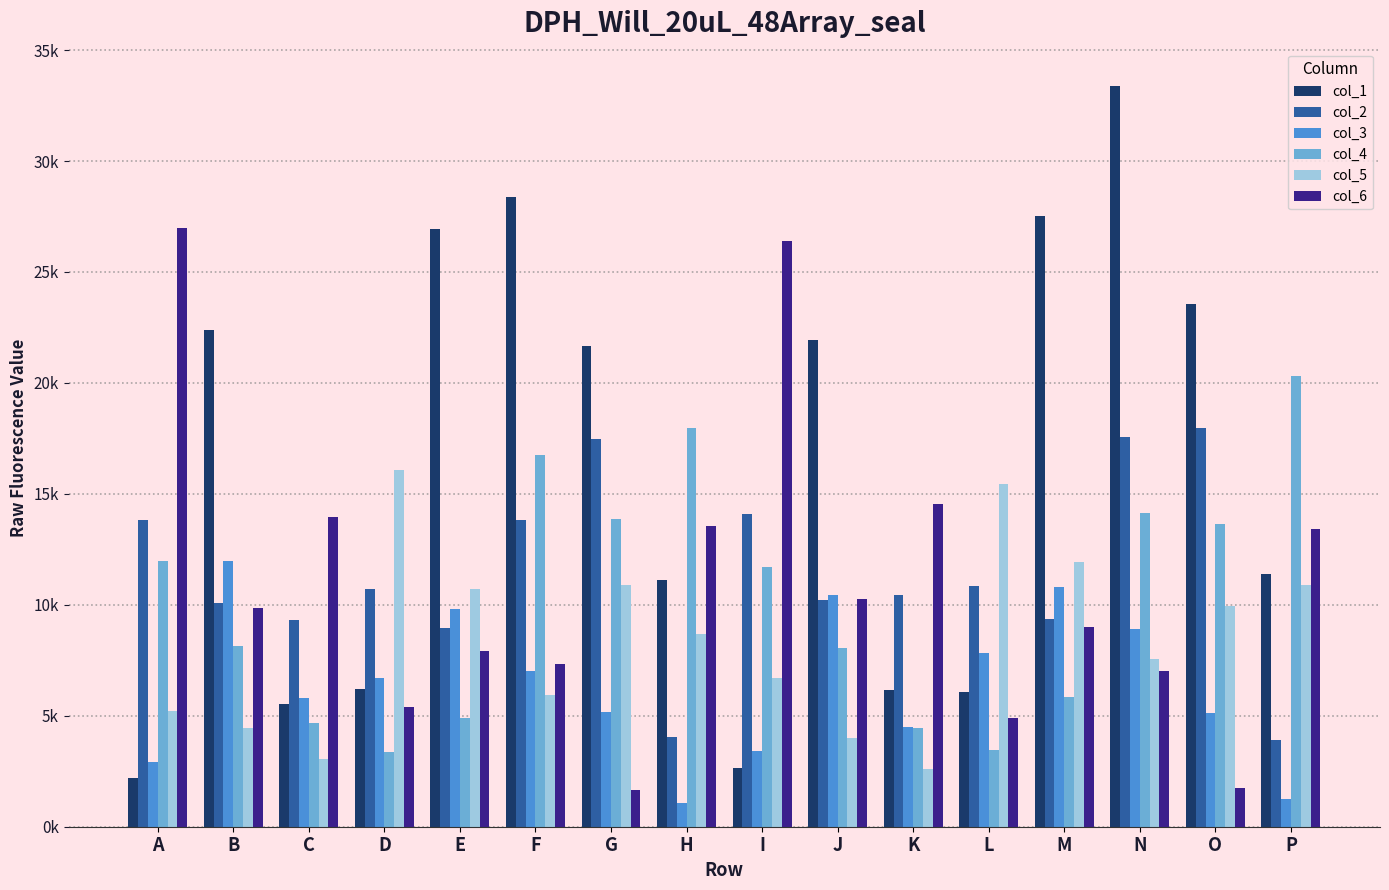

Reading left to right, transcribe all the data shown in this chart.

col_1: 2204	22405	5539	6213	26947	28394	21682	11141	2651	21936	6139	6083	27518	33394	23547	11406
col_2: 13829	10086	9337	10691	8954	13832	17459	4026	14087	10196	10435	10868	9358	17543	17972	3892
col_3: 2896	11954	5793	6681	9815	7013	5192	1065	3393	10465	4488	7832	10809	8903	5113	1269
col_4: 11973	8143	4658	3370	4887	16753	13856	17953	11718	8061	4457	3463	5841	14160	13649	20324
col_5: 5227	4434	3045	16070	10717	5937	10878	8682	6714	3997	2602	15448	11914	7554	9953	10897
col_6: 26963	9872	13976	5380	7902	7313	1653	13548	26389	10266	14546	4901	9018	7017	1754	13417